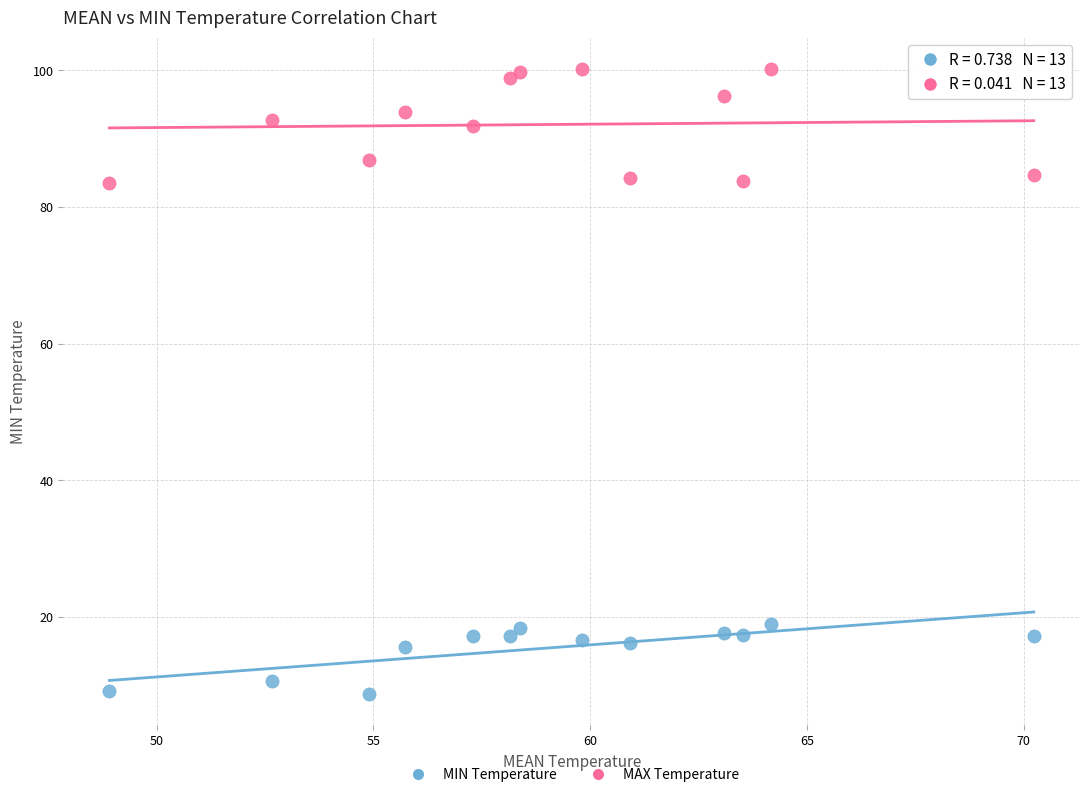

Across all data points, what is the range of X values (max minus min)?

21.3